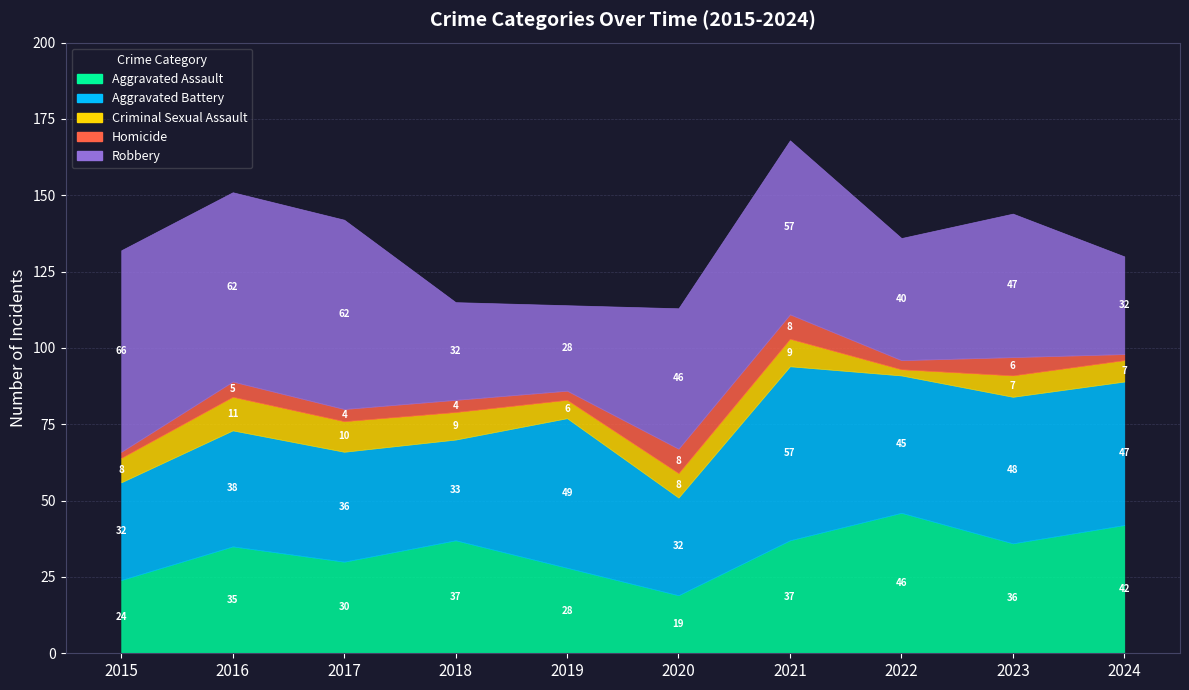

At 2016, list the series in order from smallest to largest.

Homicide, Criminal Sexual Assault, Aggravated Assault, Aggravated Battery, Robbery